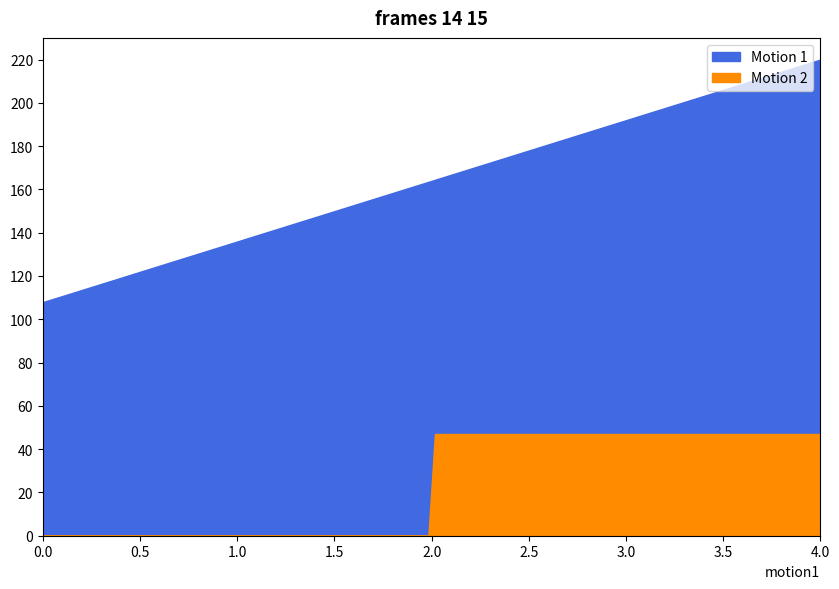

True or false: Motion 2 and Motion 1 cross at least once.

False